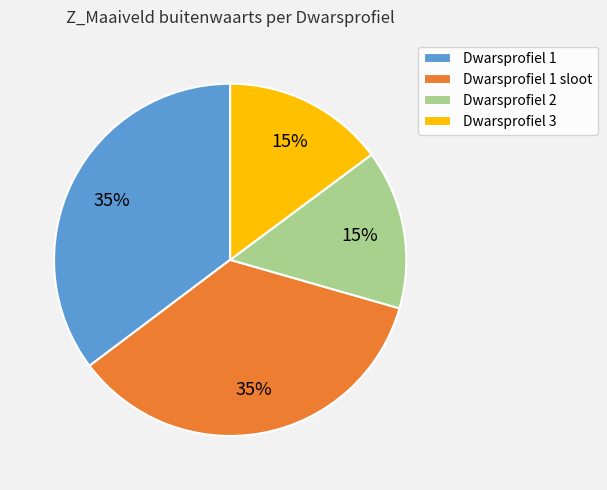

To the nearest percent, what is the average slice percentage?

25%